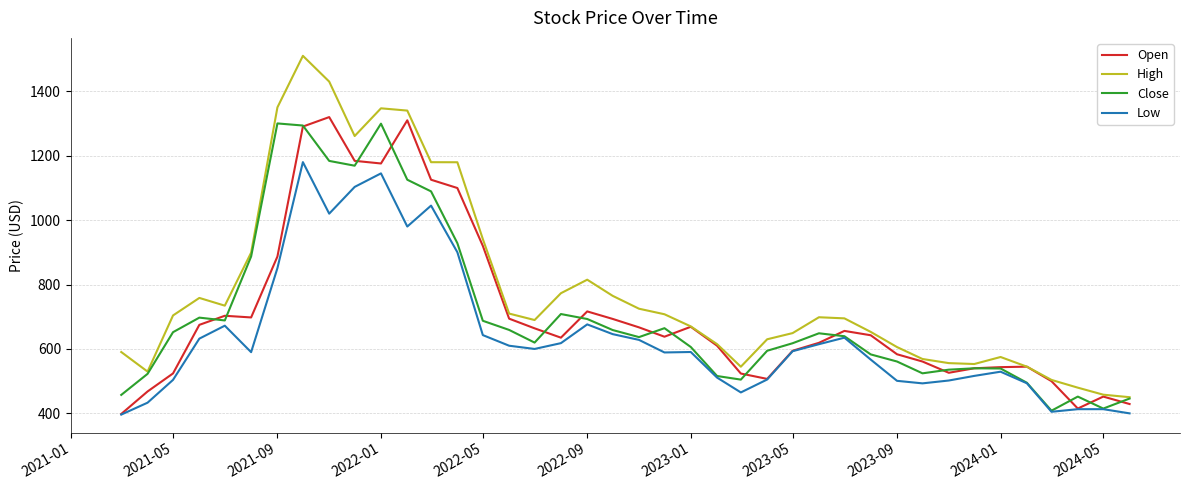

At how many categories does at least one series exceed 1419?

2